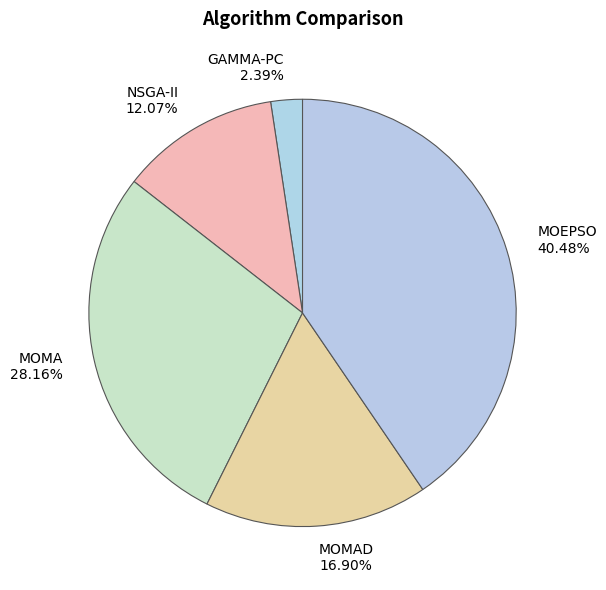

Do MOEPSO and MOMA together represent more than half of the pie?

Yes